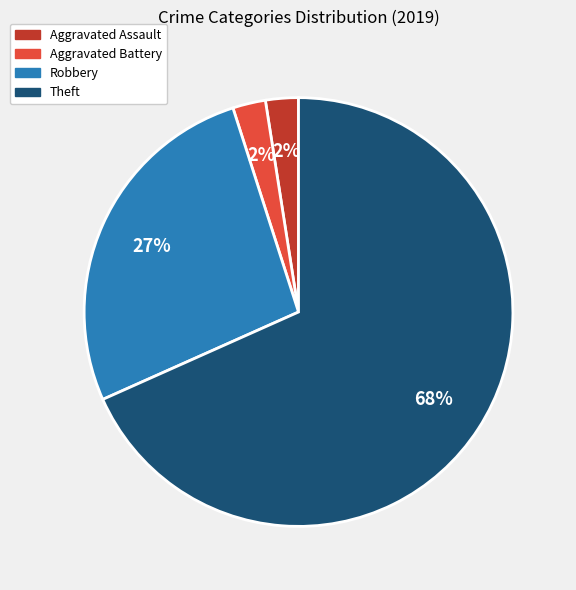

Between Robbery and Theft, which is larger?

Theft